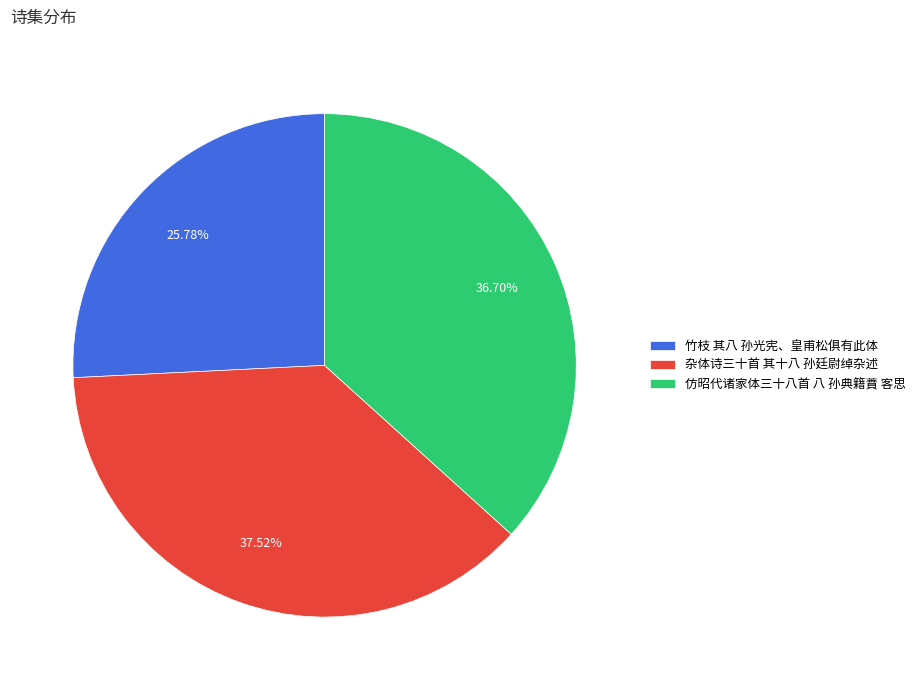

Combined, do 仿昭代诸家体三十八首 八 孙典籍蕡 客思 and 杂体诗三十首 其十八 孙廷尉绰杂述 account for over 50%?

Yes